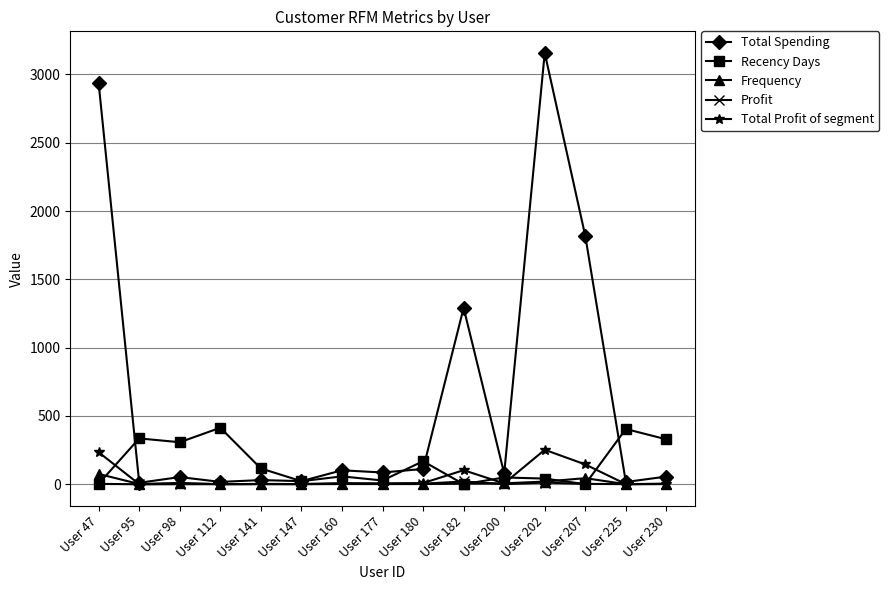

True or false: Recency Days has a value of 1.0 at User 207.

True